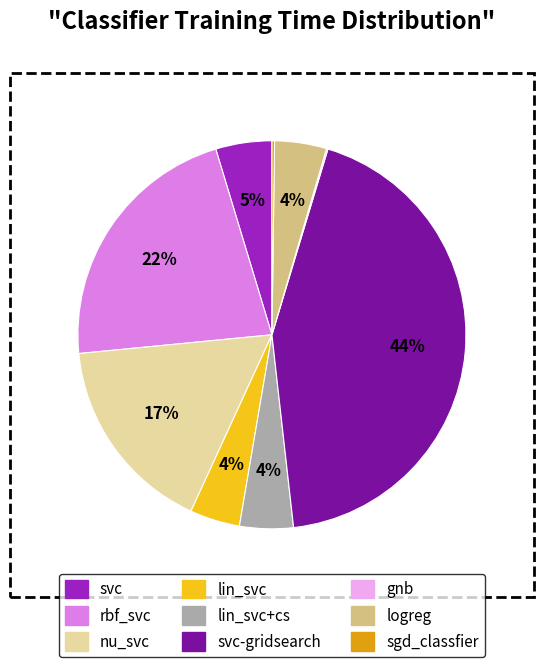

Does any single category account for the majority?

No